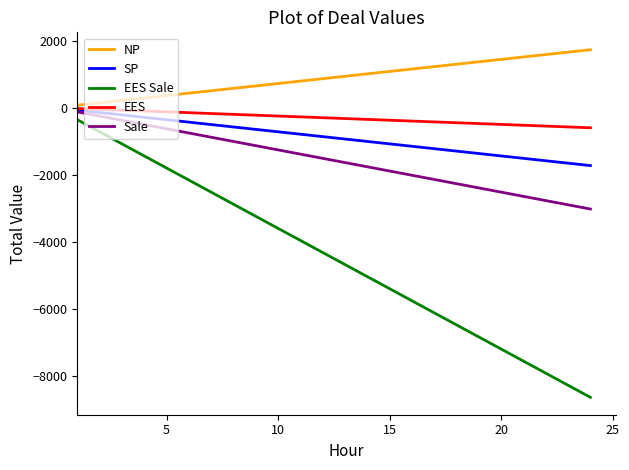

Does the chart have visible grid lines?

No